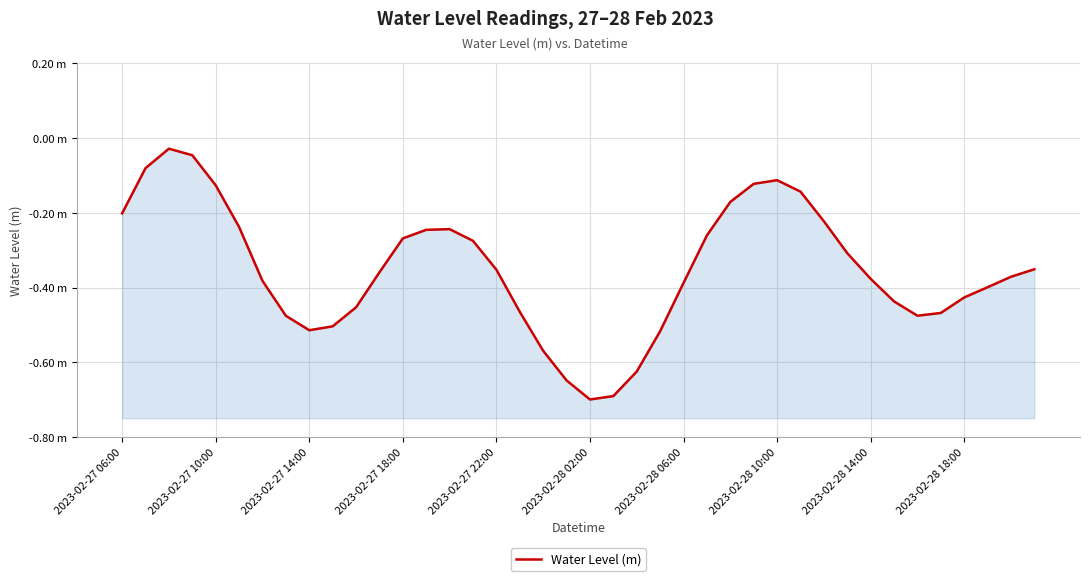

What is the smallest value displayed?

-0.7